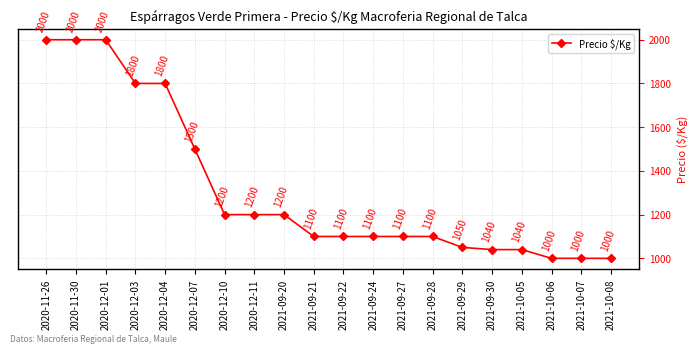

What is the change in value from 2020-12-01 to 2021-09-21?

-900